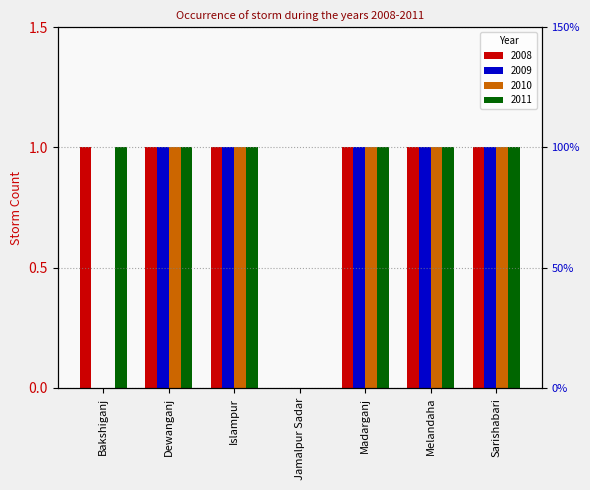

Reading left to right, list all the values displayed in this chart.

2008: 1	1	1	0	1	1	1
2009: 0	1	1	0	1	1	1
2010: 0	1	1	0	1	1	1
2011: 1	1	1	0	1	1	1